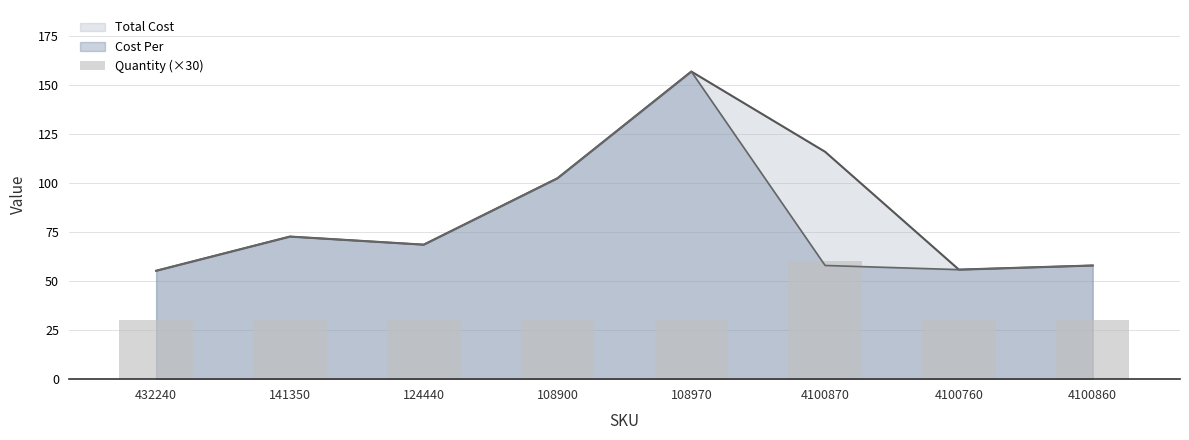

Which category has the highest value in the Cost Per series?

108970